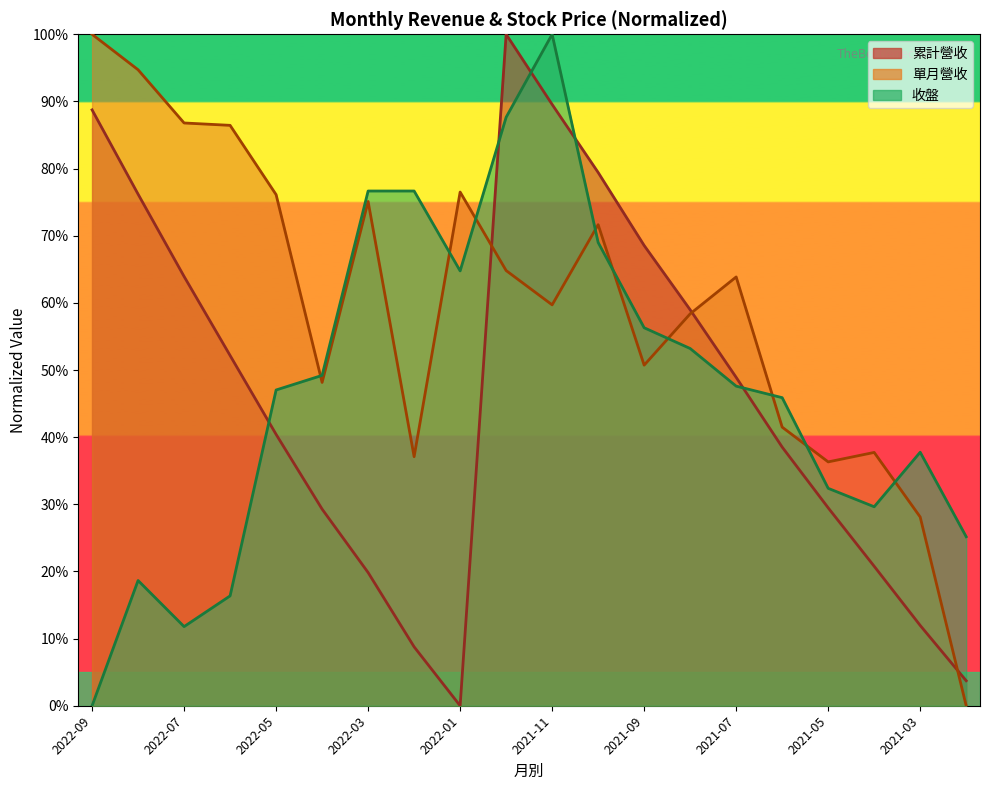

True or false: 收盤 has a value of 44.5 at 2022-02.

False